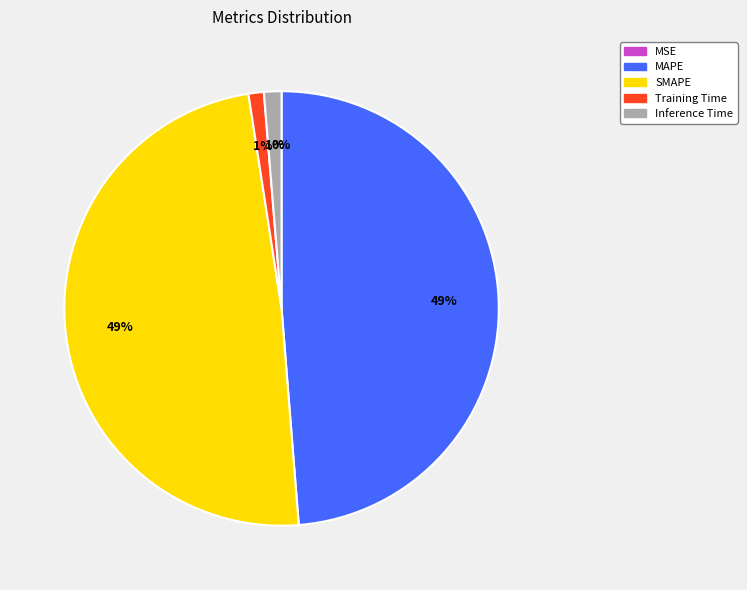

Combined, do Inference Time and Training Time account for over 50%?

No